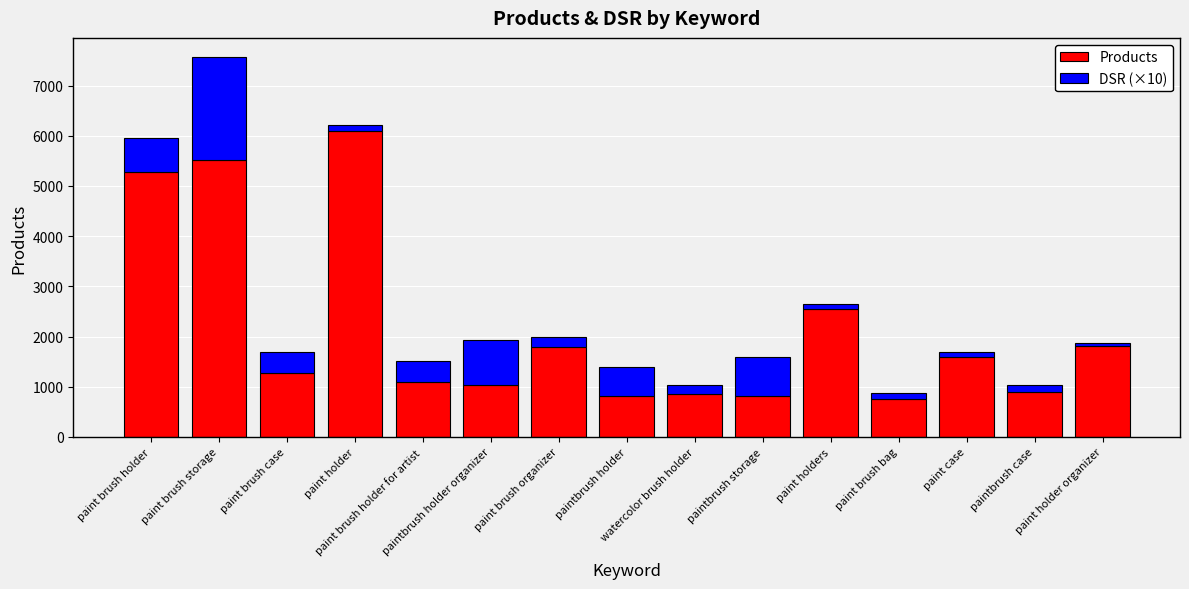

What is the minimum value for Products?

746.0